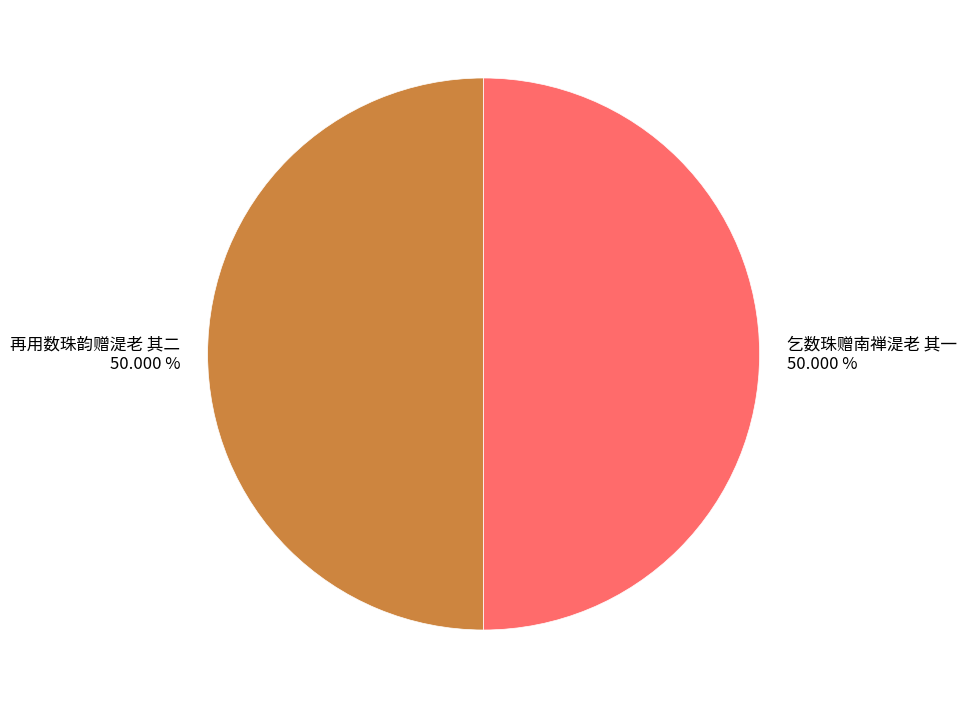

Do 乞数珠赠南禅湜老 其一 and 再用数珠韵赠湜老 其二 together represent more than half of the pie?

Yes